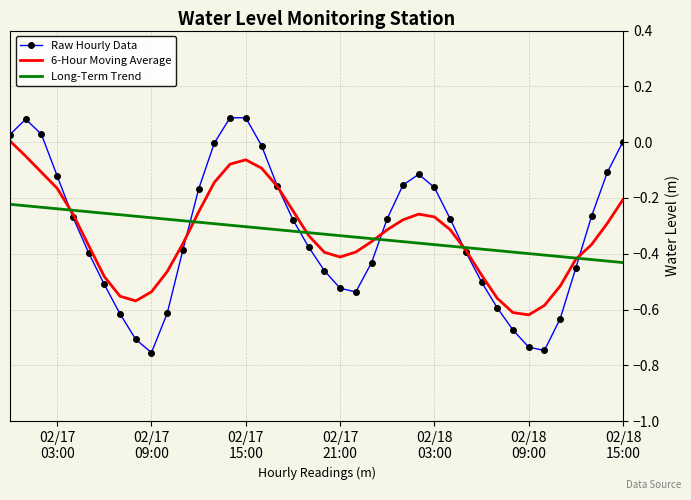

After their last crossing, which series has the higher values: Raw Hourly Data or Long-Term Trend?

Raw Hourly Data